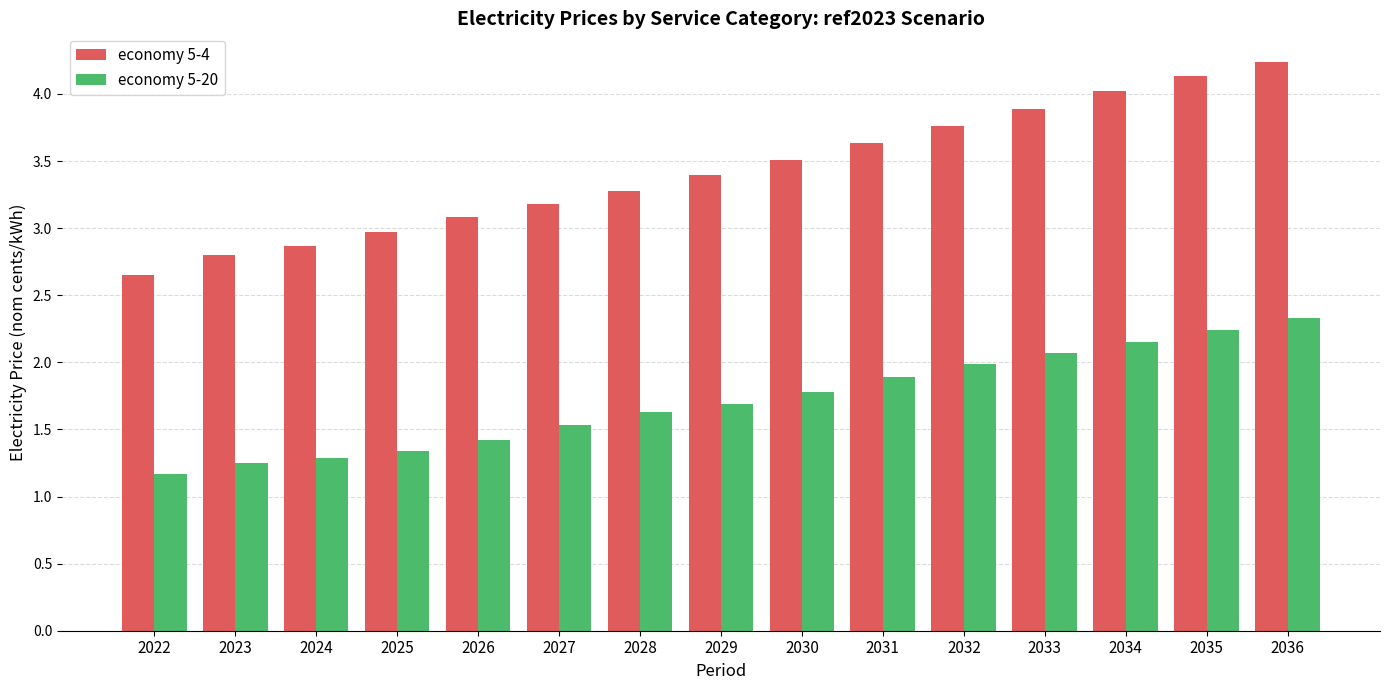

Rank the series by their maximum value, from highest to lowest.

economy 5-4, economy 5-20